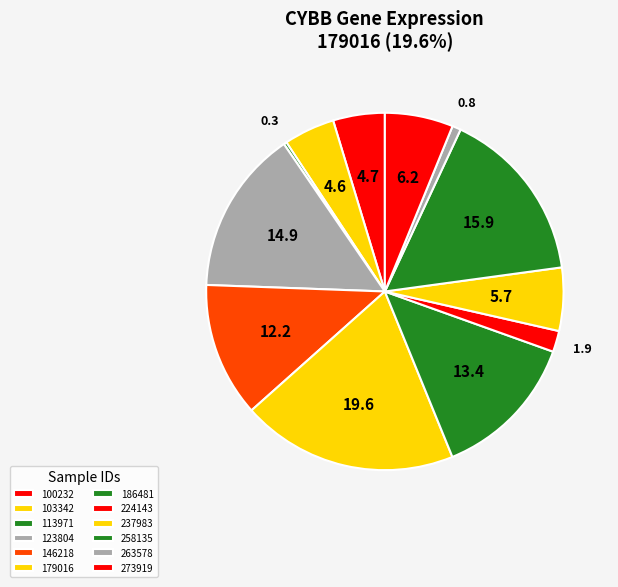

What is the smallest slice in the pie chart?

113971